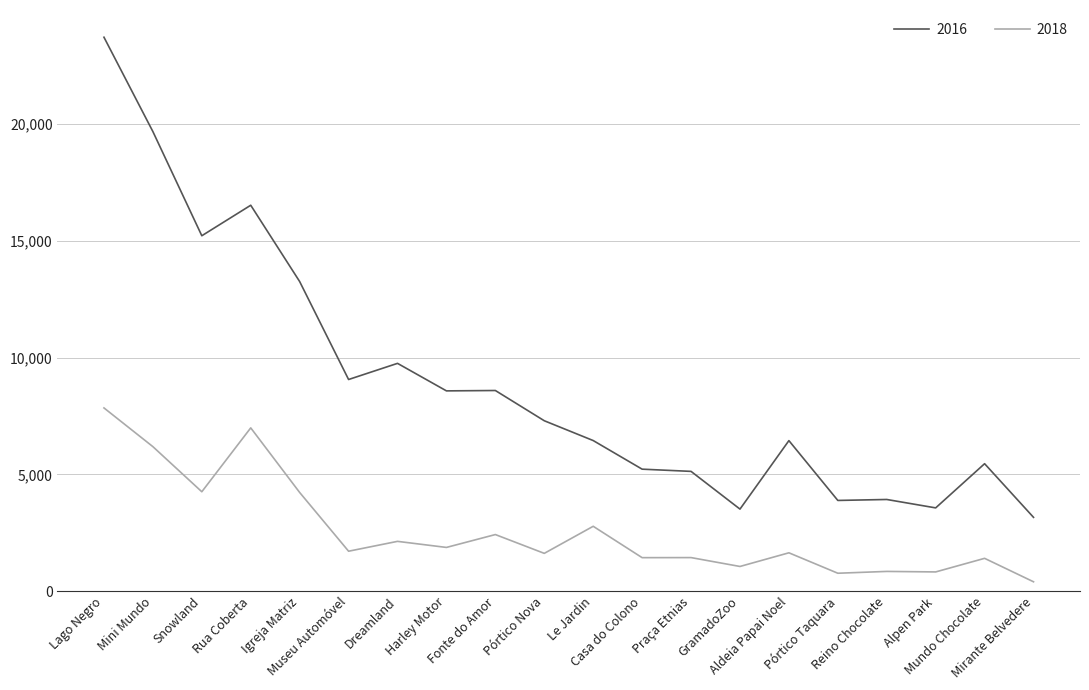

Rank the series by their average value, from lowest to highest.

2018, 2016